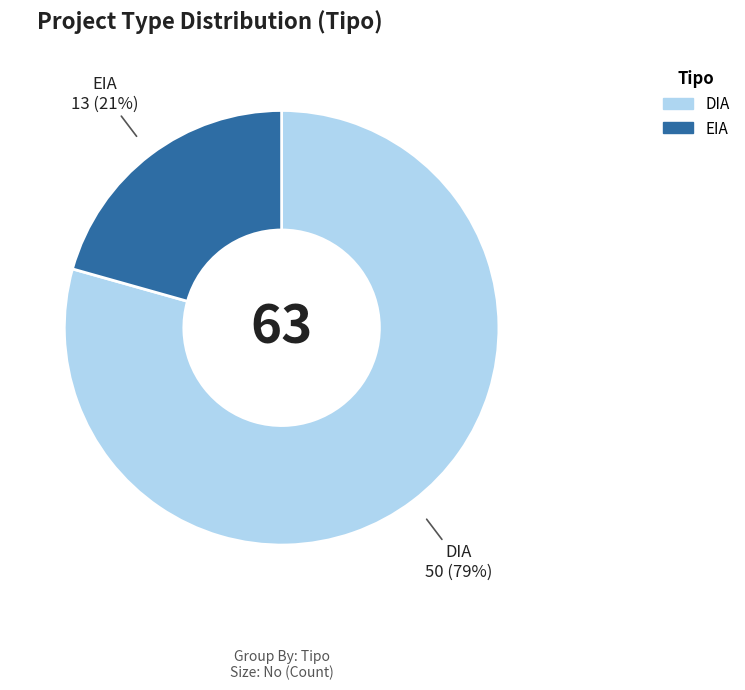

How many slices are in this pie chart?

2